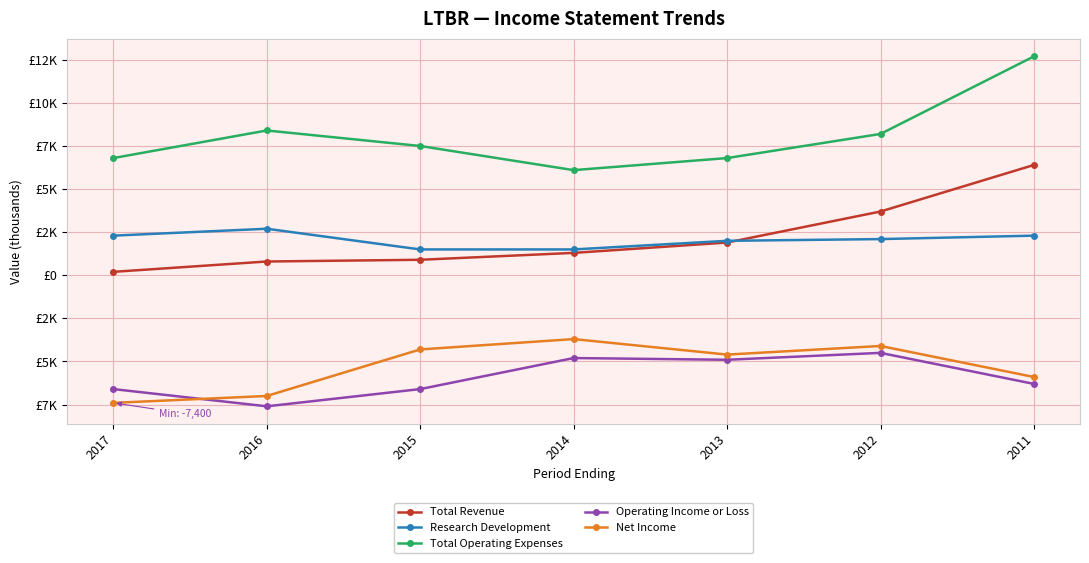

At which label does Total Revenue first exceed 1300?

2013